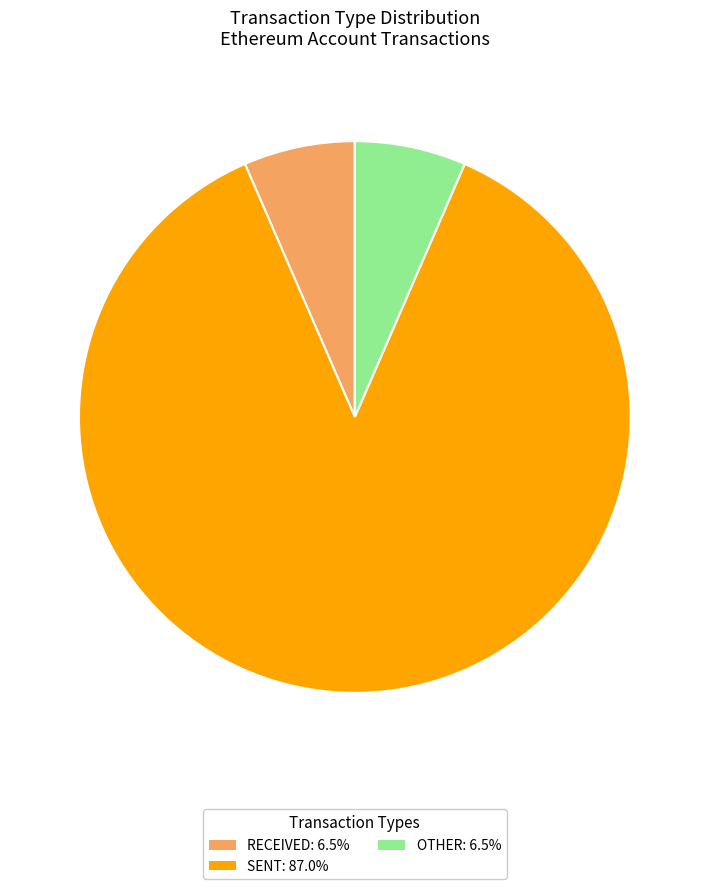

Does any single category account for the majority?

Yes